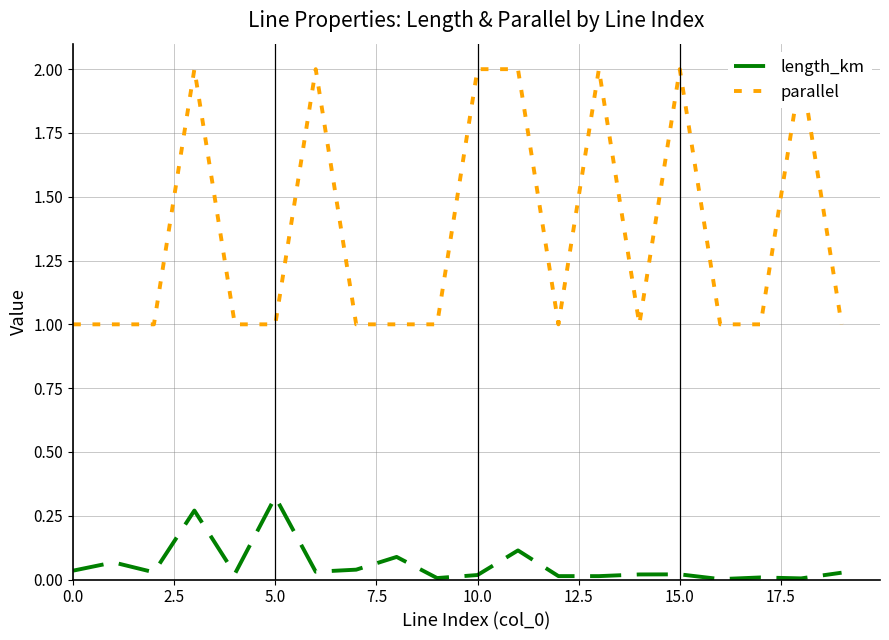

The length_km series shows 0.0 at 11. True or false?

False